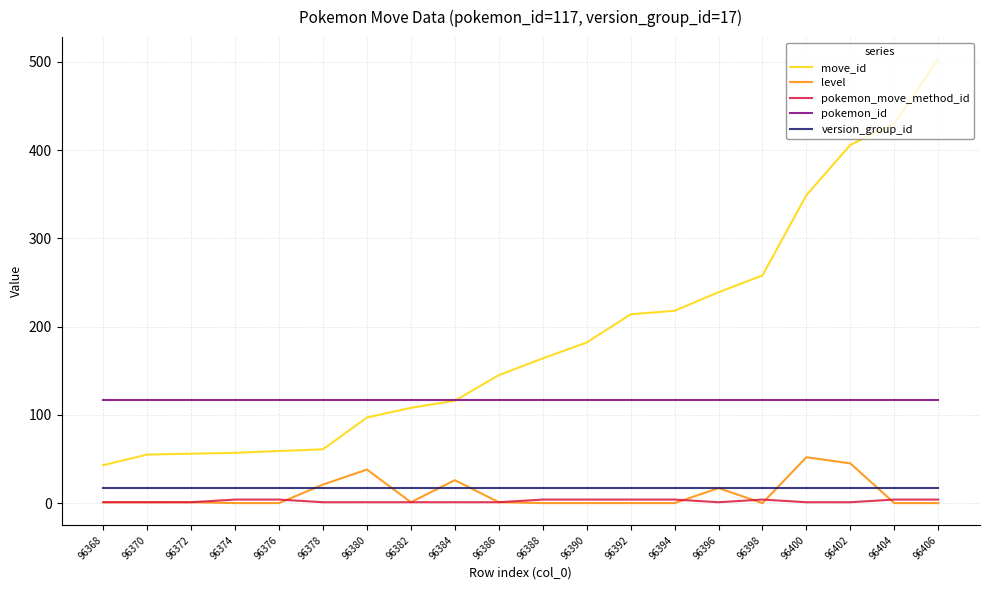

What is the maximum value shown in the chart?

503